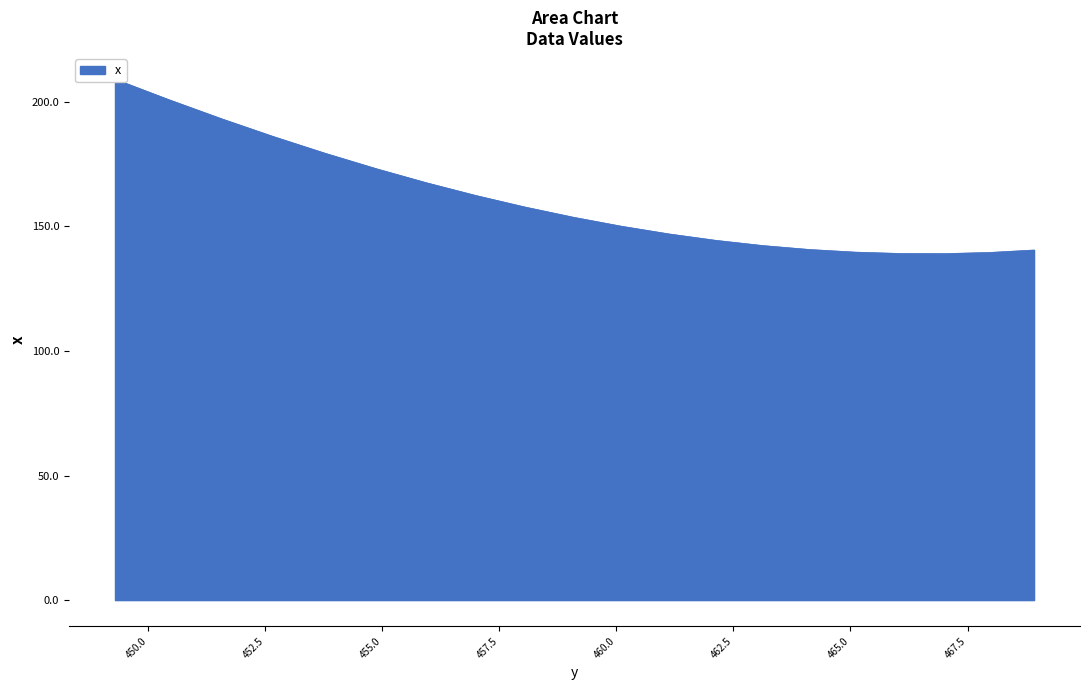

Count the number of categories in the chart.

20